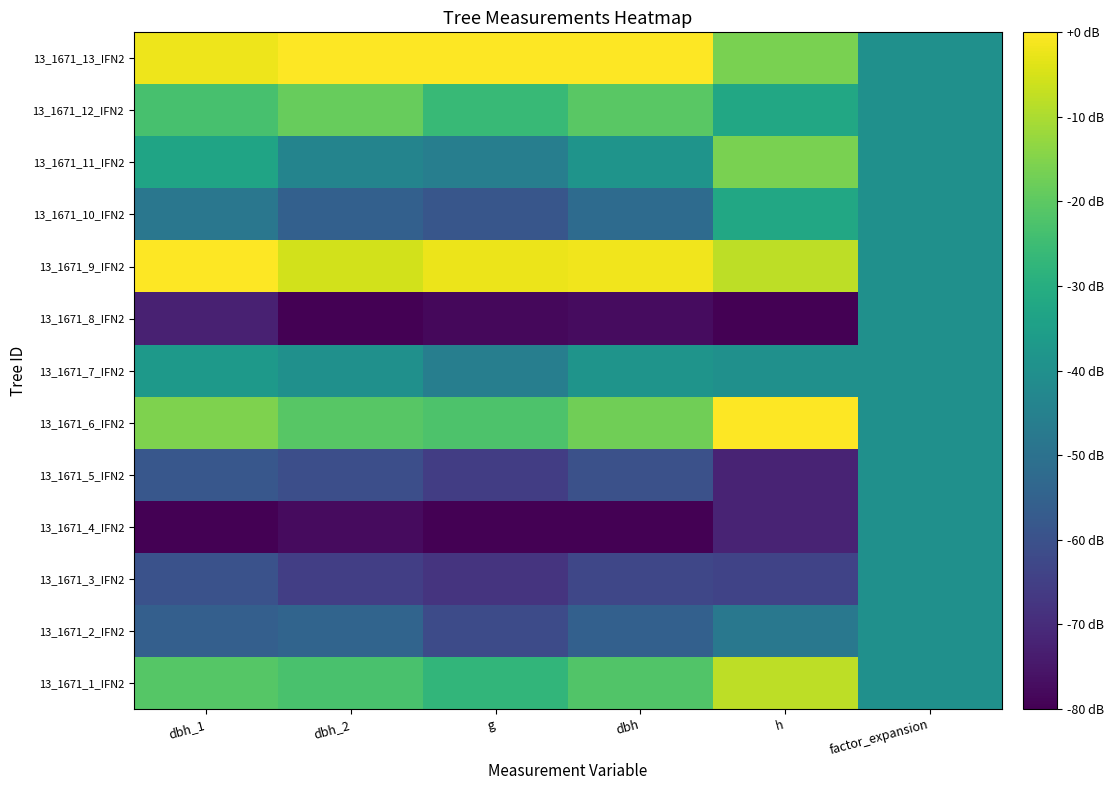

Reading left to right, extract all data points from this chart.

13_1671_1_IFN2: dbh_1=-21.2	dbh_2=-23.0	g=-27.4	dbh=-21.6	h=-8.0	factor_expansion=-40.0
13_1671_2_IFN2: dbh_1=-55.6	dbh_2=-54.2	g=-61.6	dbh=-55.4	h=-48.0	factor_expansion=-40.0
13_1671_3_IFN2: dbh_1=-59.9	dbh_2=-65.2	g=-68.0	dbh=-63.1	h=-64.0	factor_expansion=-40.0
13_1671_4_IFN2: dbh_1=-80.0	dbh_2=-77.8	g=-80.0	dbh=-80.0	h=-72.0	factor_expansion=-40.0
13_1671_5_IFN2: dbh_1=-58.3	dbh_2=-60.8	g=-65.5	dbh=-60.1	h=-72.0	factor_expansion=-40.0
13_1671_6_IFN2: dbh_1=-15.4	dbh_2=-20.8	g=-22.4	dbh=-17.4	h=0.0	factor_expansion=-40.0
13_1671_7_IFN2: dbh_1=-37.1	dbh_2=-40.0	g=-45.8	dbh=-38.5	h=-40.0	factor_expansion=-40.0
13_1671_8_IFN2: dbh_1=-72.6	dbh_2=-80.0	g=-78.2	dbh=-77.2	h=-80.0	factor_expansion=-40.0
13_1671_9_IFN2: dbh_1=0.0	dbh_2=-5.5	g=-2.3	dbh=-1.7	h=-8.0	factor_expansion=-40.0
13_1671_10_IFN2: dbh_1=-48.2	dbh_2=-55.3	g=-58.7	dbh=-52.0	h=-32.0	factor_expansion=-40.0
13_1671_11_IFN2: dbh_1=-33.4	dbh_2=-43.8	g=-45.8	dbh=-38.5	h=-16.0	factor_expansion=-40.0
13_1671_12_IFN2: dbh_1=-23.3	dbh_2=-18.6	g=-26.1	dbh=-20.5	h=-32.0	factor_expansion=-40.0
13_1671_13_IFN2: dbh_1=-2.1	dbh_2=0.0	g=0.0	dbh=0.0	h=-16.0	factor_expansion=-40.0